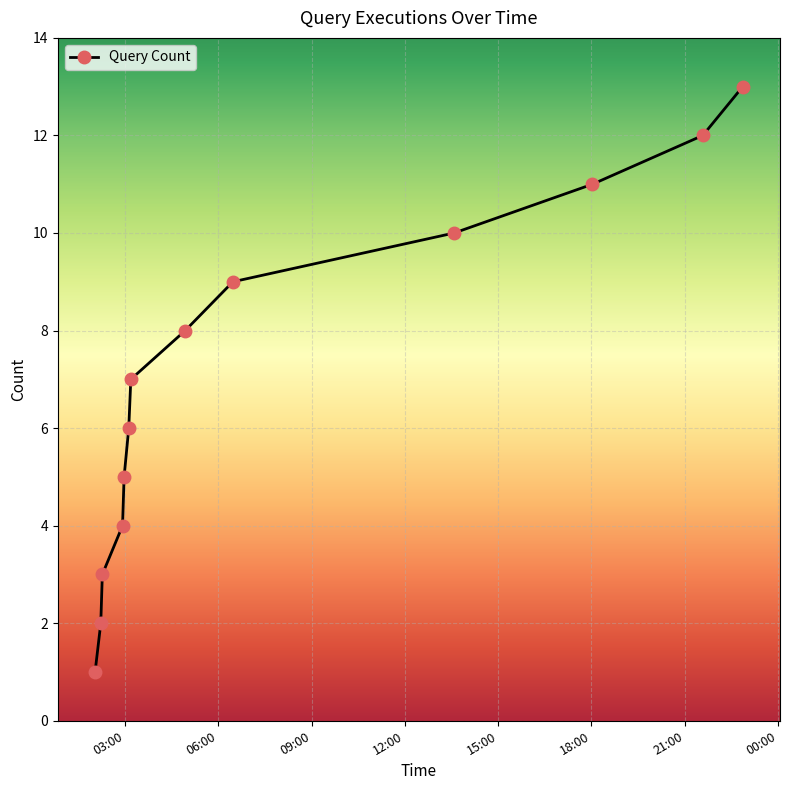

Reading right to left, what are all the values shown in this chart?

13	12	11	10	9	8	7	6	5	4	3	2	1